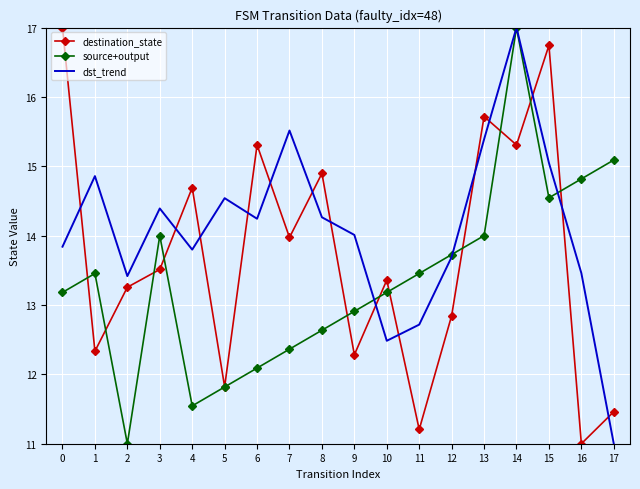

Which series changed the most between 1 and 17?

dst_trend